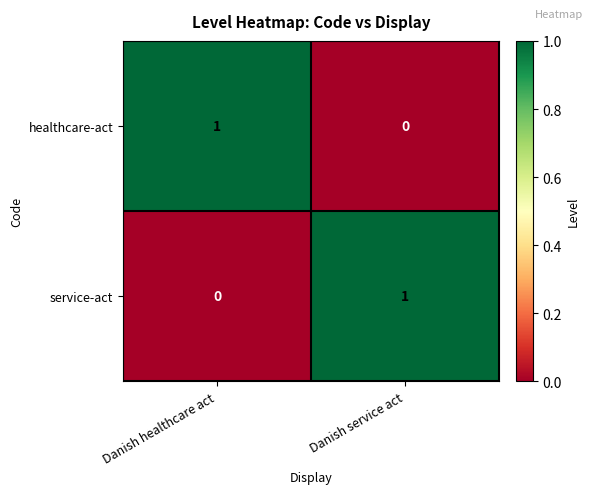

At which label is service-act closest to 0?

Danish healthcare act